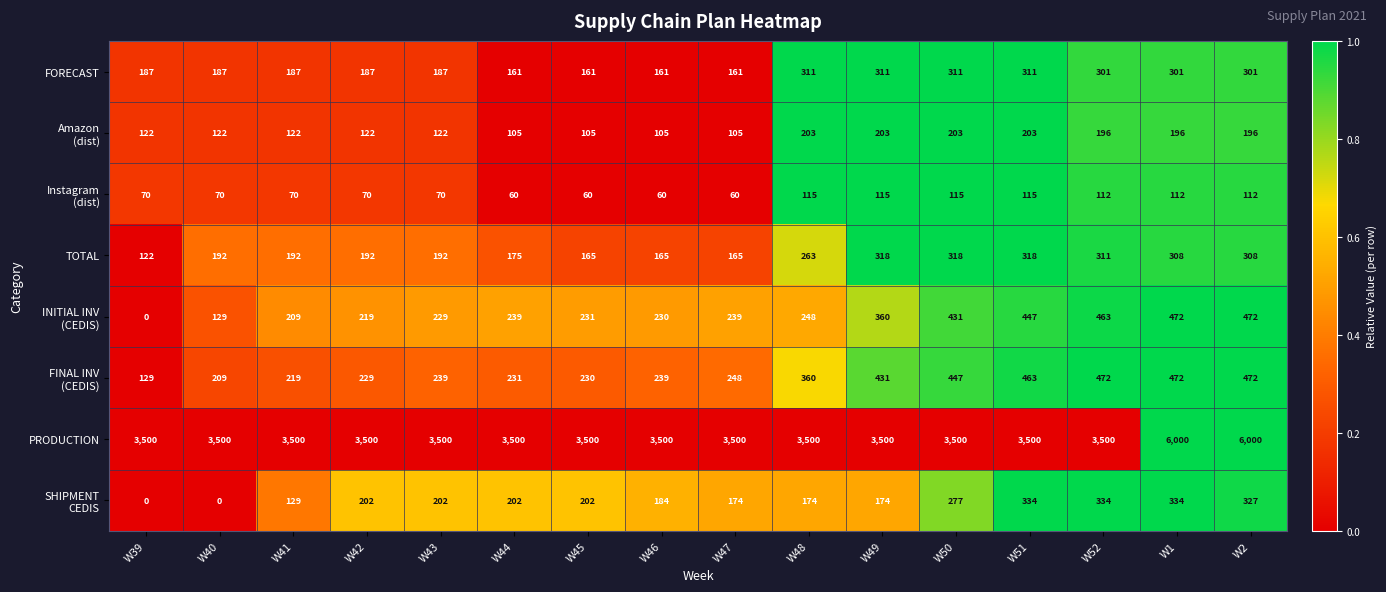

True or false: FORECAST has a value of 42 at W47.

False